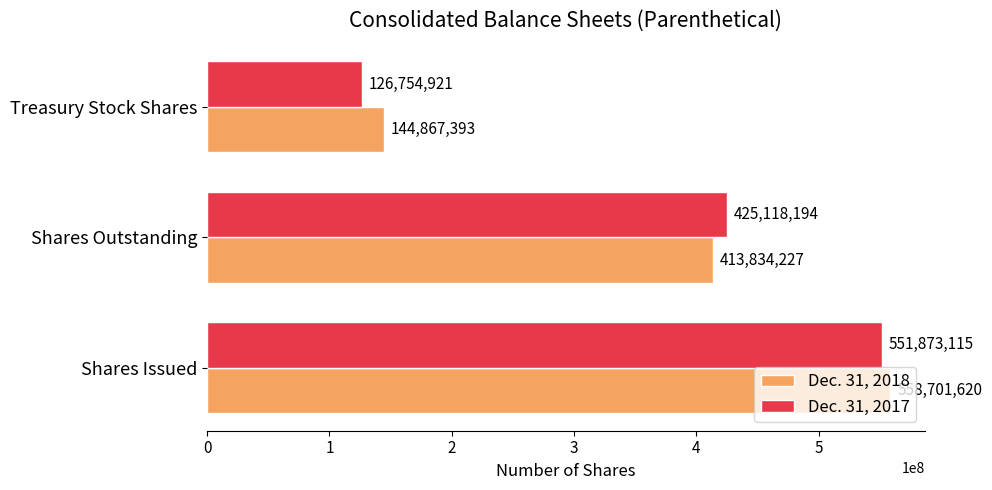

Which series has the largest range (max minus min)?

Dec. 31, 2017